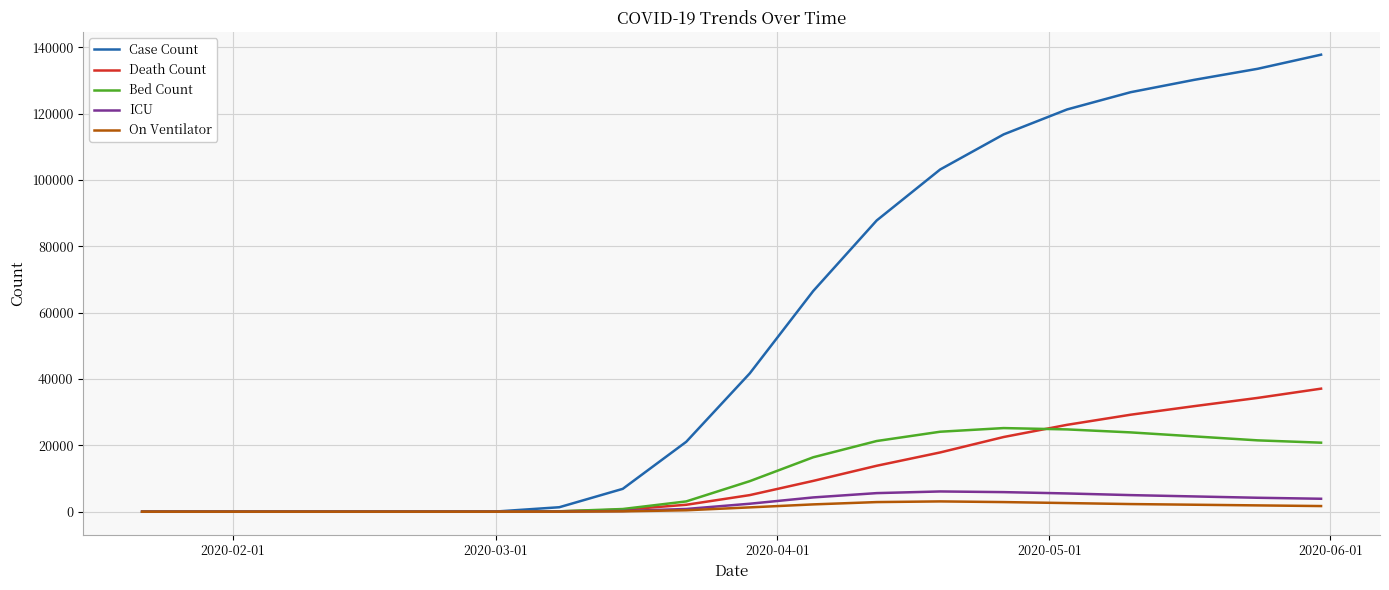

Which series has the widest spread of values?

Case Count